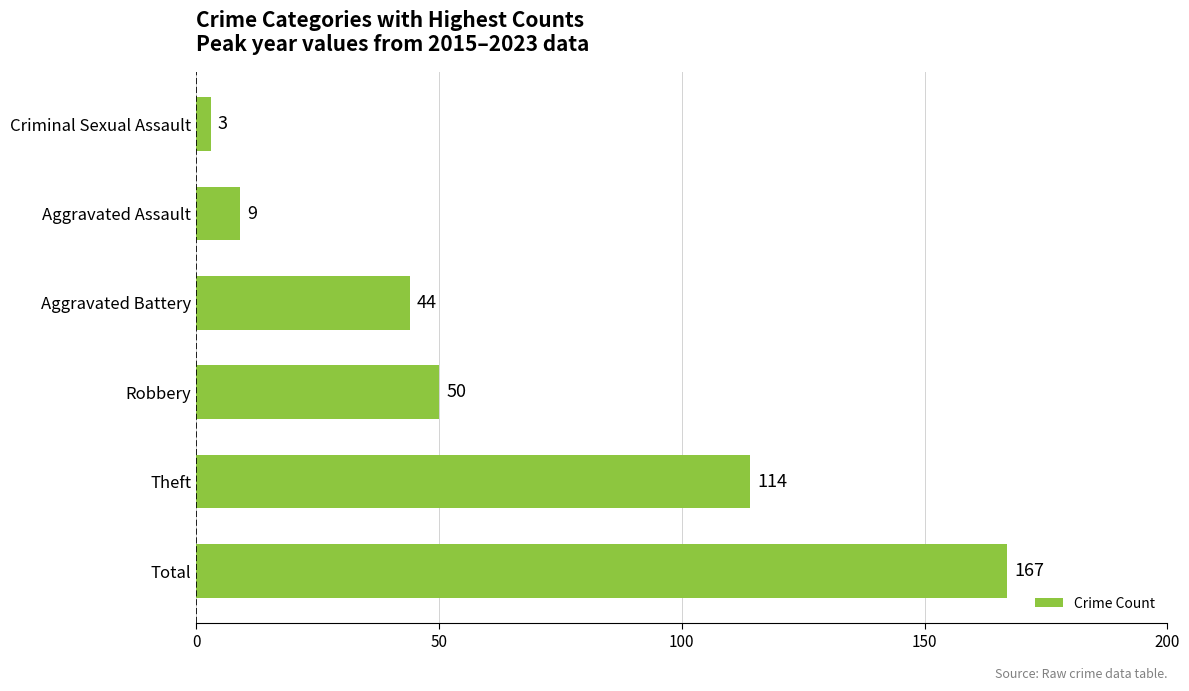

How many bars are there in total?

6